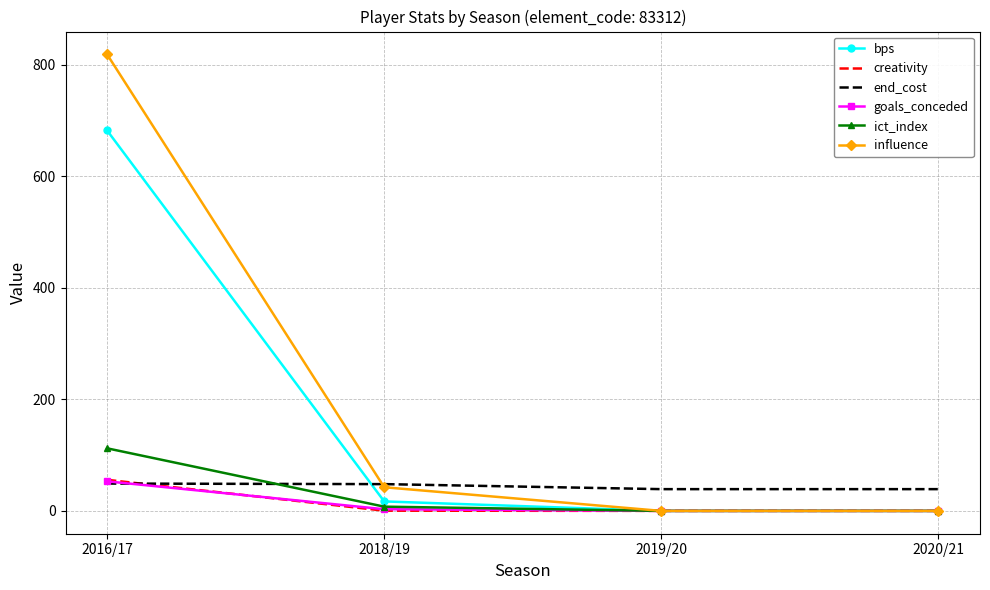

What is the approximate value of creativity at 2016/17?

55.7